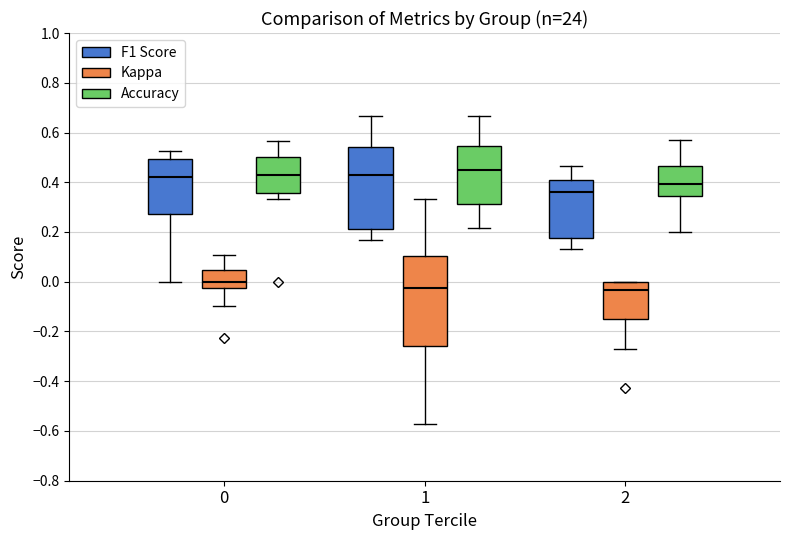

Where does the lower whisker of the box for 2 (Kappa) end on the y-axis? The values are not printed on the chart, so give them approximately, as read against the axis.

-0.26